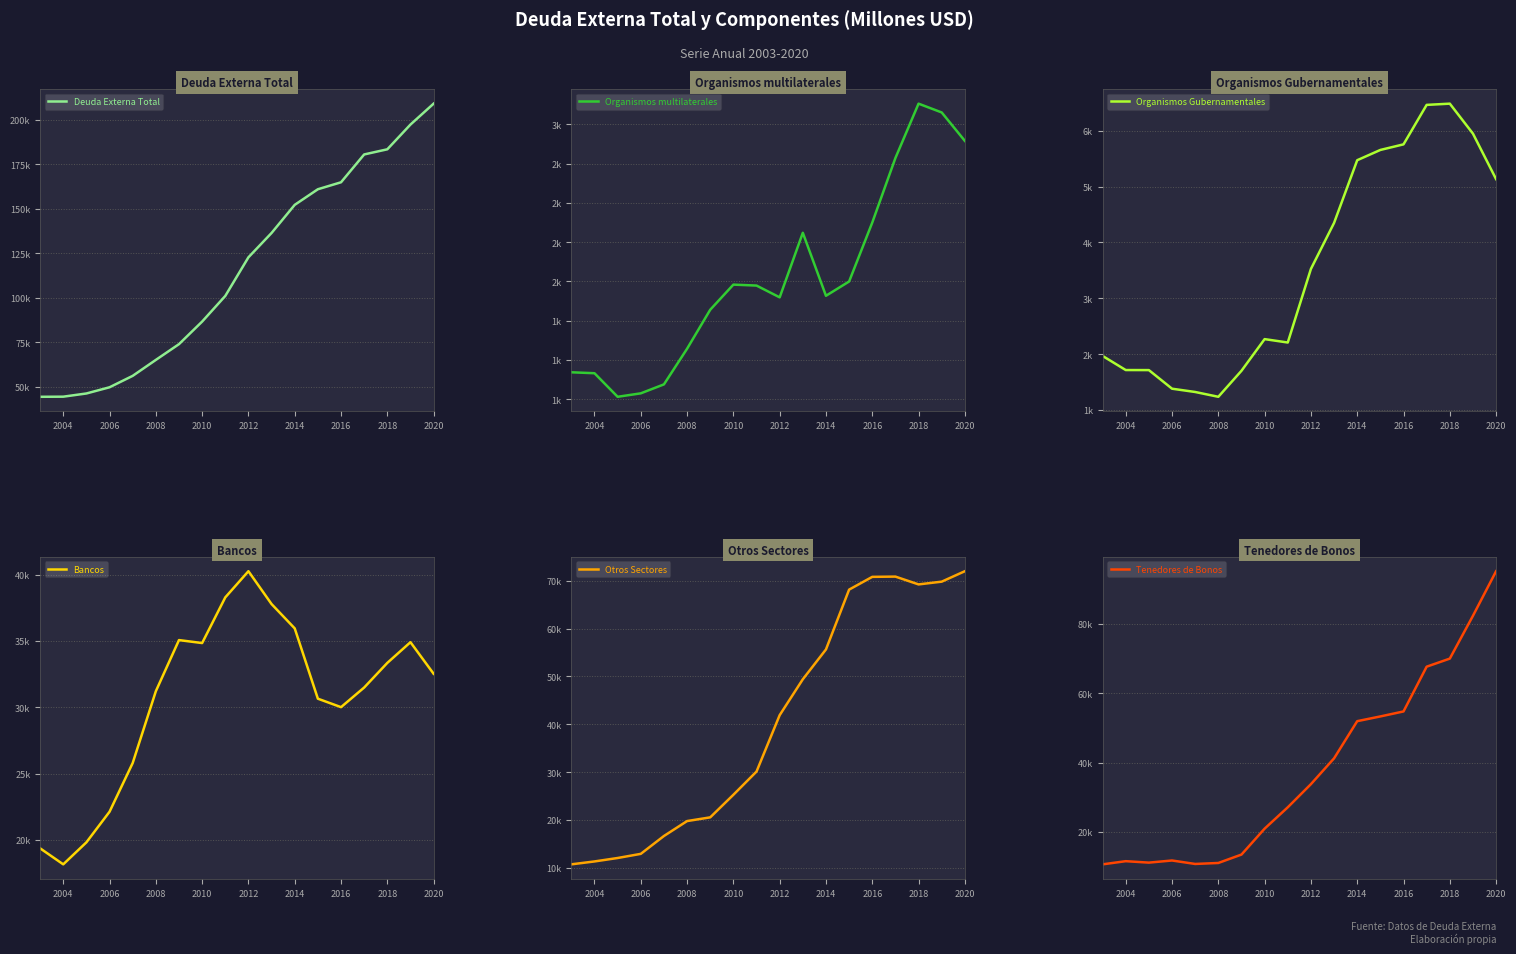

What is the average value of the Organismos multilaterales series?

2025